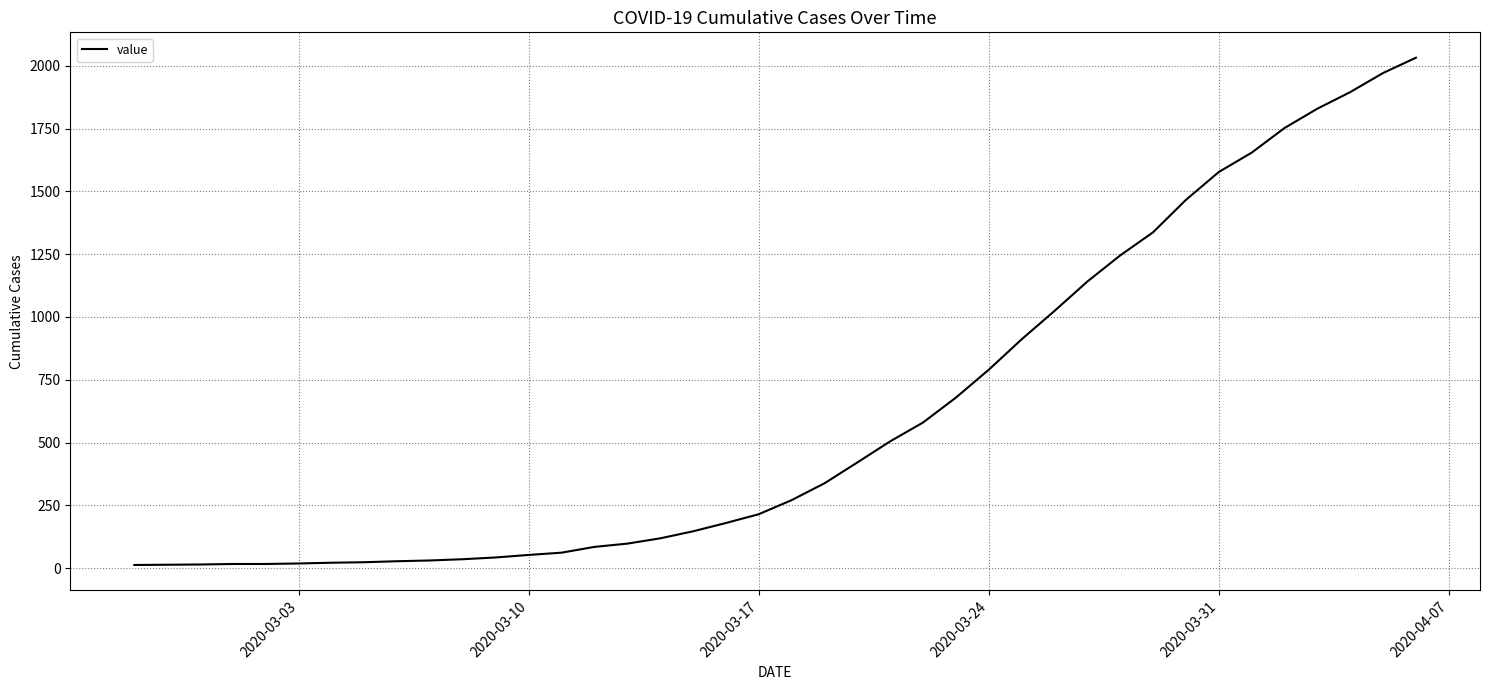

What is the difference between the maximum and minimum values?

2019